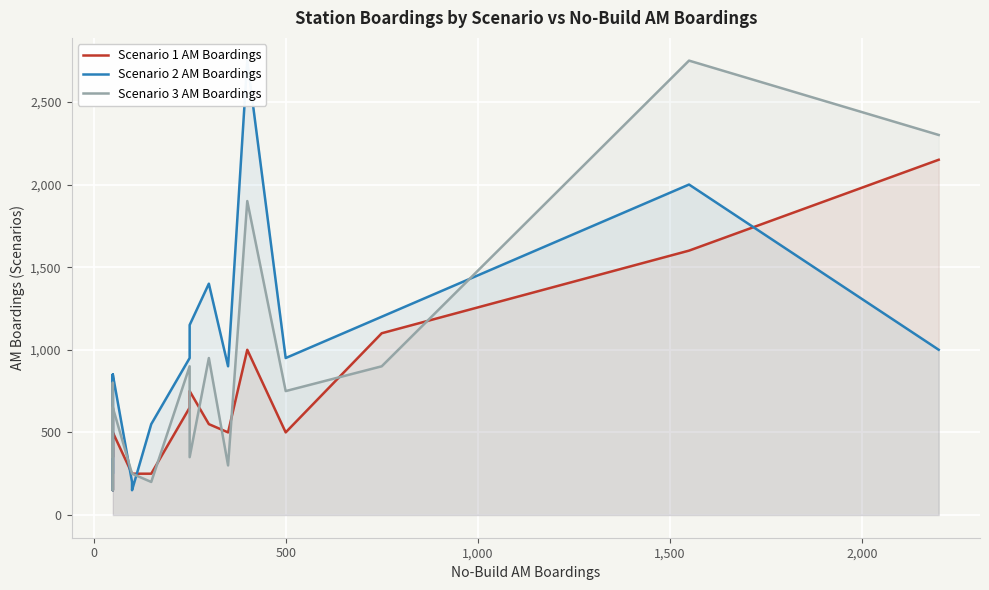

Is the value of Scenario 1 AM Boardings at 8 greater than the value of Scenario 2 AM Boardings at 15?

No